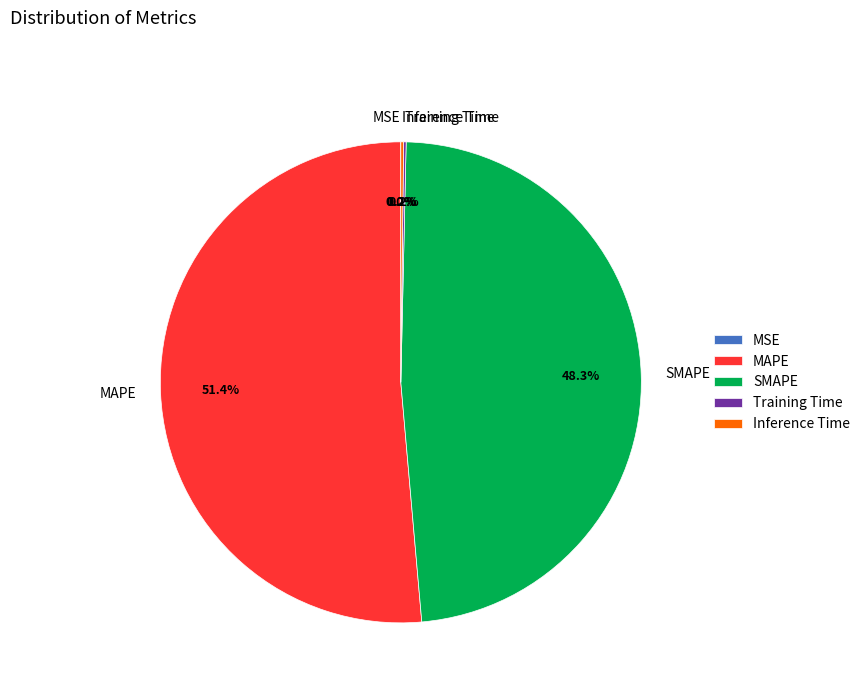

Does SMAPE account for over 50% of the chart?

No